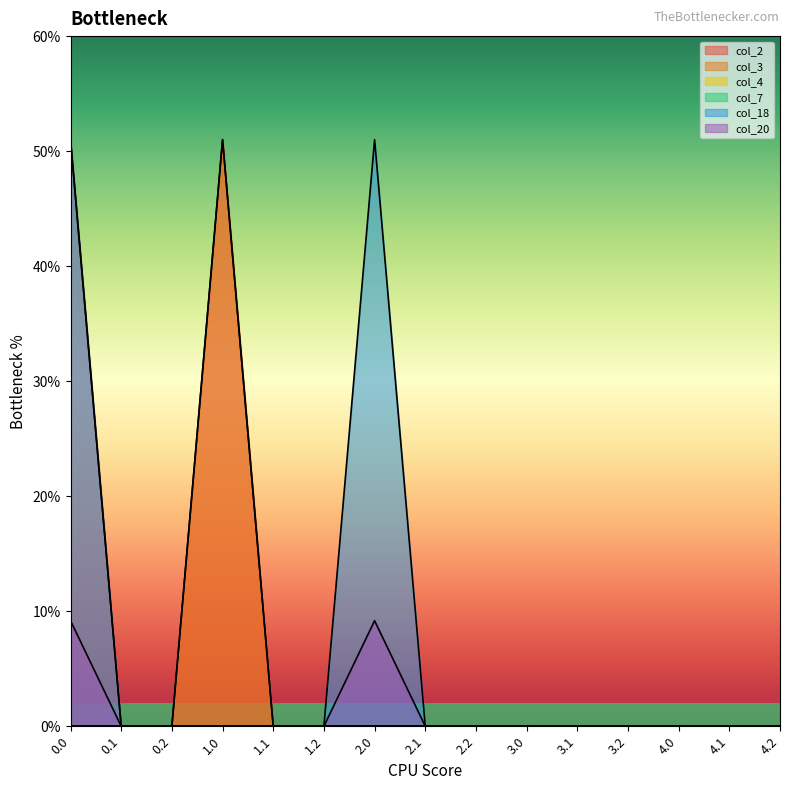

Reading left to right, extract all data points from this chart.

col_2: 51.0	0.0	0.0	51.0	0.0	0.0	0.0	0.0	0.0	0.0	0.0	0.0	0.0	0.0	0.0
col_3: 0.0	0.0	0.0	51.0	0.0	0.0	0.0	0.0	0.0	0.0	0.0	0.0	0.0	0.0	0.0
col_18: 51.0	0.0	0.0	0.0	0.0	0.0	51.0	0.0	0.0	0.0	0.0	0.0	0.0	0.0	0.0
col_20: 9.2	0.0	0.0	0.0	0.0	0.0	9.2	0.0	0.0	0.0	0.0	0.0	0.0	0.0	0.0